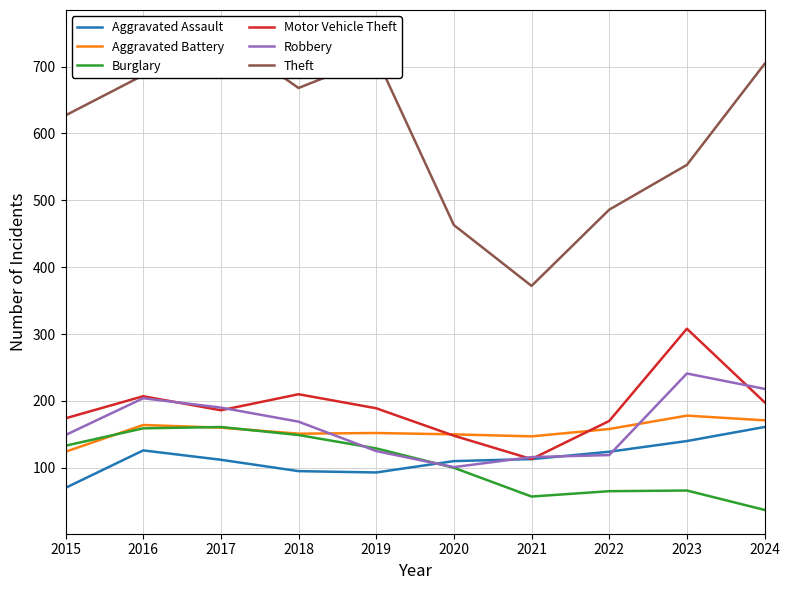

Reading right to left, transcribe all the data shown in this chart.

Aggravated Assault: 161	140	124	113	110	93	95	112	126	70
Aggravated Battery: 171	178	158	147	150	152	151	160	164	124
Burglary: 37	66	65	57	100	129	149	161	159	133
Motor Vehicle Theft: 198	308	170	113	148	189	210	186	207	174
Robbery: 218	241	119	116	101	125	169	190	204	149
Theft: 704	553	486	372	463	714	668	749	687	627